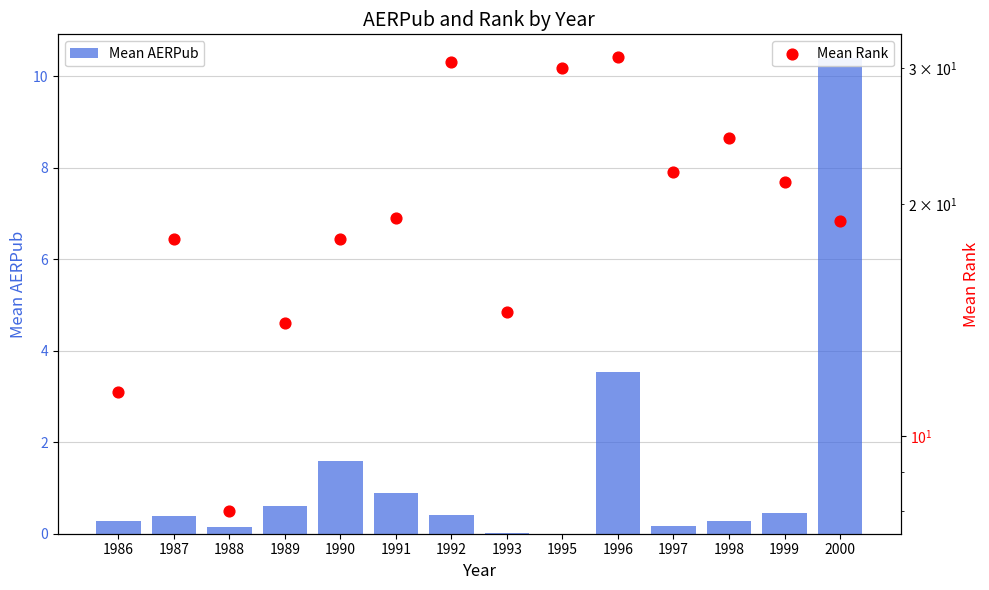

What are all the series names shown in the legend?

Mean AERPub, Mean Rank